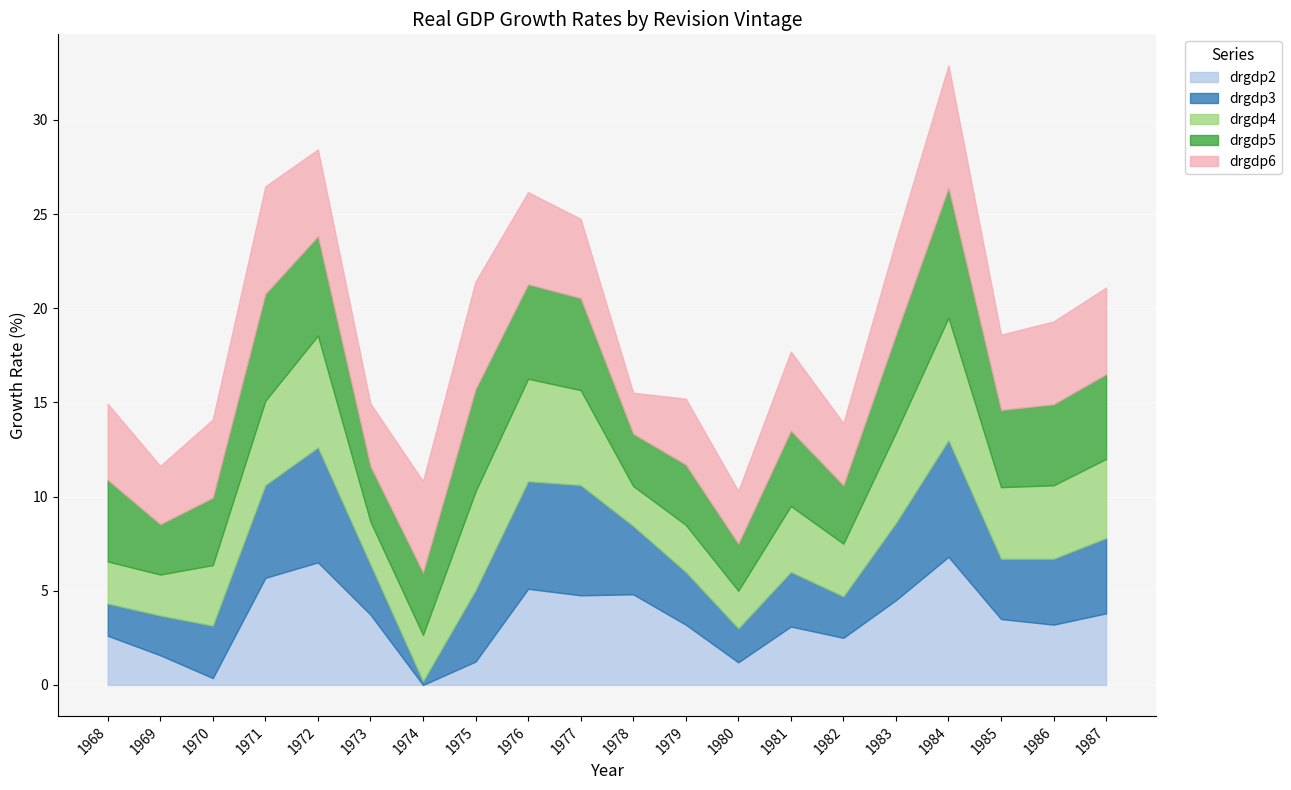

Reading left to right, what are all the values shown in this chart?

drgdp2: 1968=2.6	1969=1.6	1970=0.4	1971=5.7	1972=6.5	1973=3.7	1974=-1.6	1975=1.2	1976=5.1	1977=4.8	1978=4.8	1979=3.2	1980=1.2	1981=3.1	1982=2.5	1983=4.5	1984=6.8	1985=3.5	1986=3.2	1987=3.8
drgdp3: 1968=1.7	1969=2.1	1970=2.8	1971=4.9	1972=6.1	1973=2.7	1974=0.2	1975=3.8	1976=5.7	1977=5.9	1978=3.6	1979=2.8	1980=1.8	1981=2.9	1982=2.2	1983=4.1	1984=6.2	1985=3.2	1986=3.5	1987=4.0
drgdp4: 1968=2.2	1969=2.2	1970=3.2	1971=4.5	1972=5.9	1973=2.3	1974=2.5	1975=5.2	1976=5.4	1977=5.0	1978=2.1	1979=2.5	1980=2.0	1981=3.5	1982=2.8	1983=4.8	1984=6.5	1985=3.8	1986=3.9	1987=4.2
drgdp5: 1968=4.3	1969=2.7	1970=3.6	1971=5.7	1972=5.3	1973=2.9	1974=3.3	1975=5.4	1976=5.0	1977=4.9	1978=2.8	1979=3.2	1980=2.5	1981=4.0	1982=3.1	1983=5.2	1984=6.9	1985=4.1	1986=4.3	1987=4.5
drgdp6: 1968=4.0	1969=3.1	1970=4.2	1971=5.7	1972=4.6	1973=3.3	1974=4.8	1975=5.7	1976=4.9	1977=4.2	1978=2.2	1979=3.5	1980=2.8	1981=4.2	1982=3.3	1983=5.0	1984=6.5	1985=4.0	1986=4.4	1987=4.6